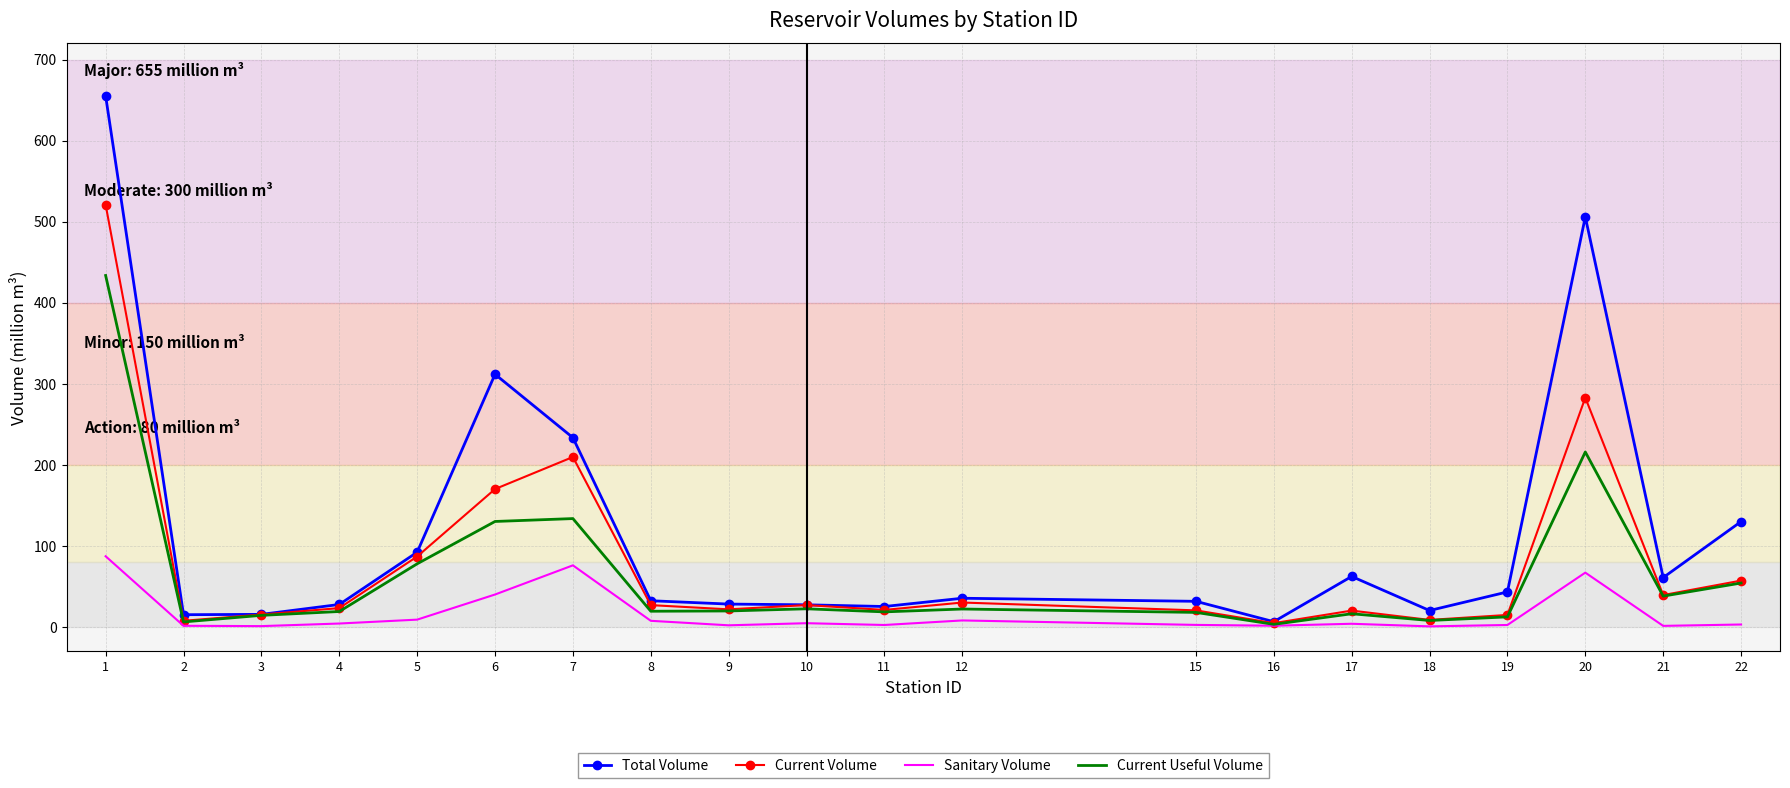

Which series has the largest range (max minus min)?

Total Volume